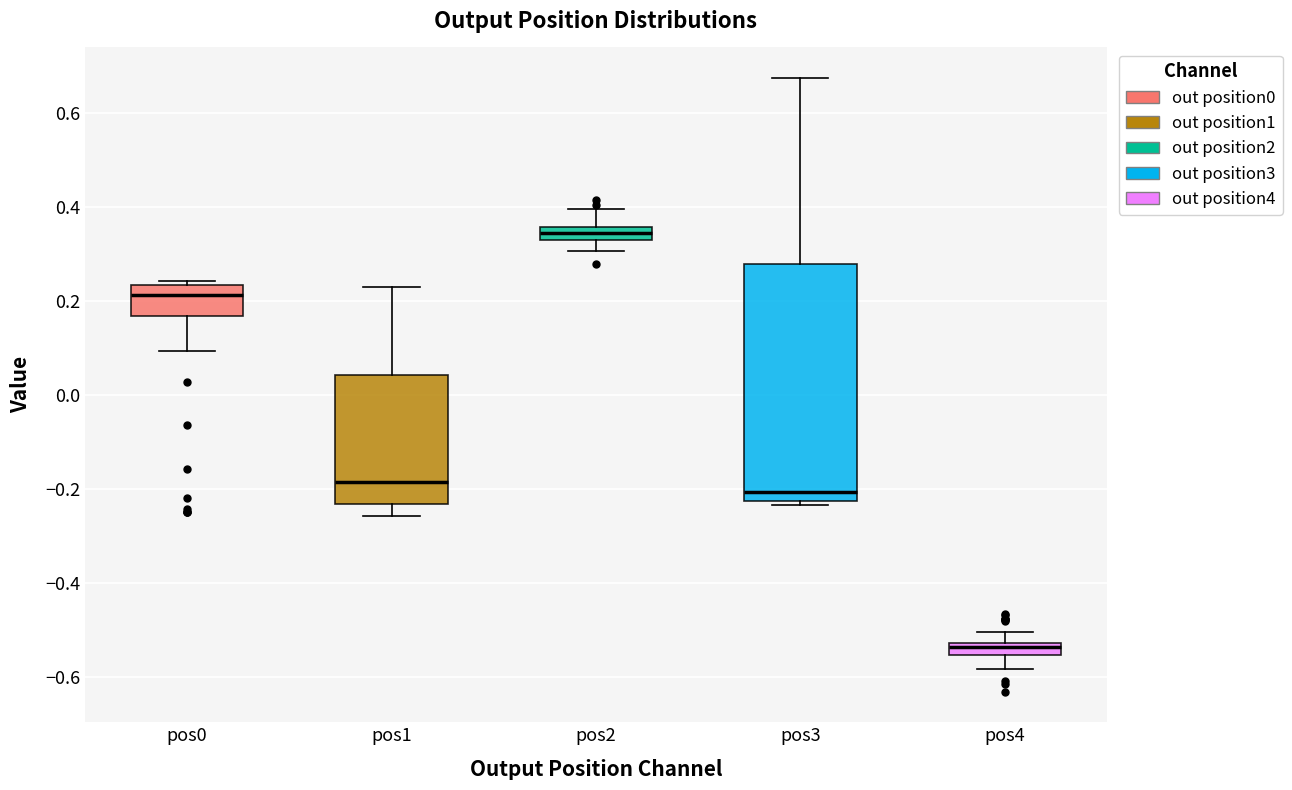

Where does the lower whisker of the box for pos1 end on the y-axis? The values are not printed on the chart, so give them approximately, as read against the axis.

-0.26